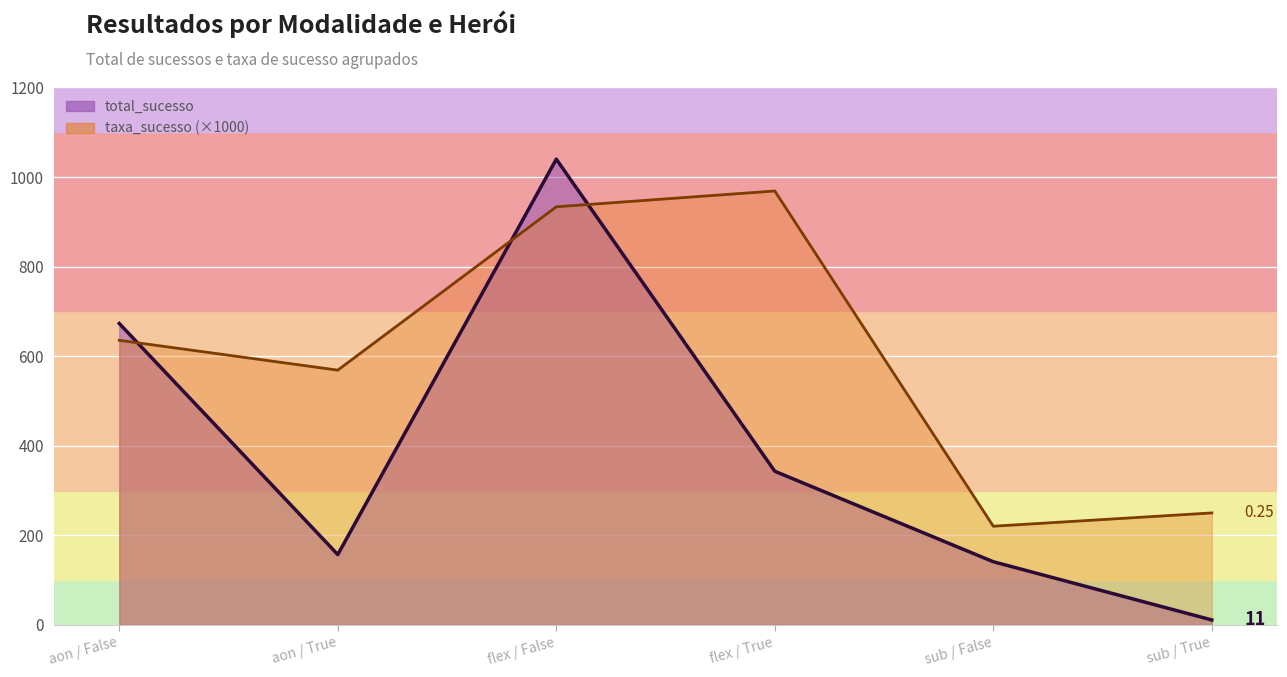

What are all the series names shown in the legend?

total_sucesso, taxa_sucesso